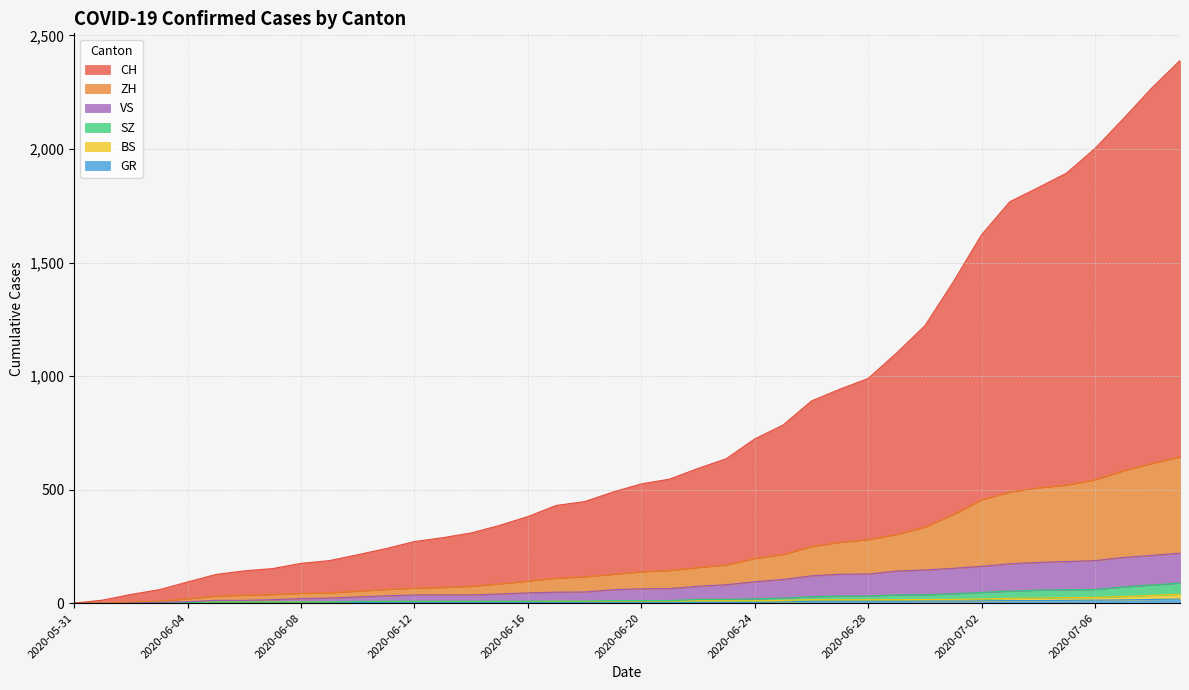

Does the chart have visible grid lines?

Yes